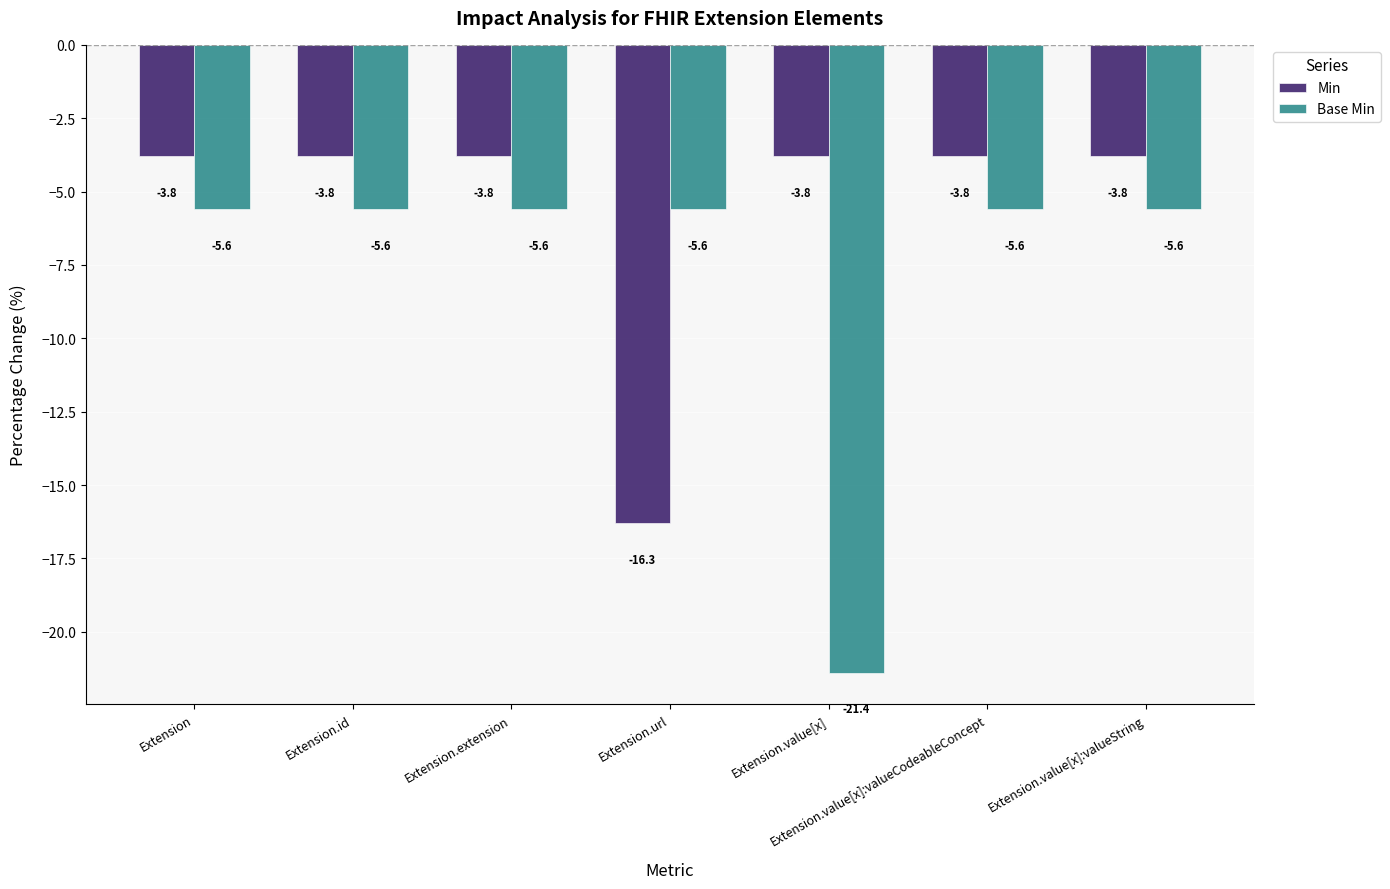

Which series has the largest total across all categories?

Min